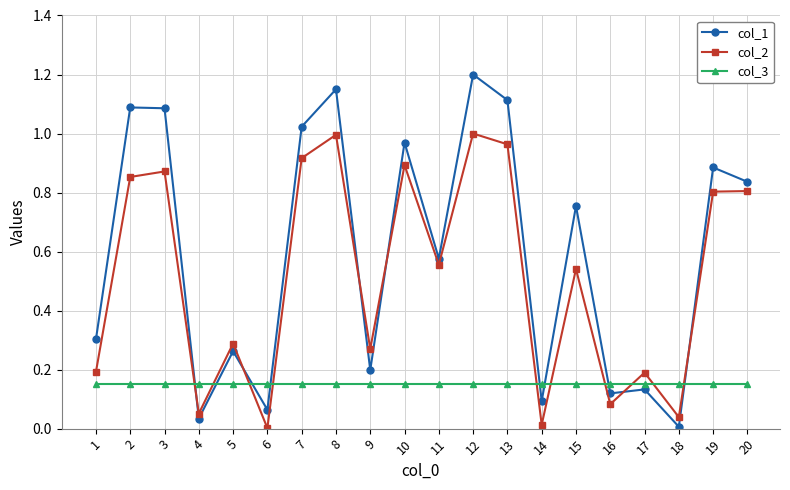

How many series are shown in this chart?

3